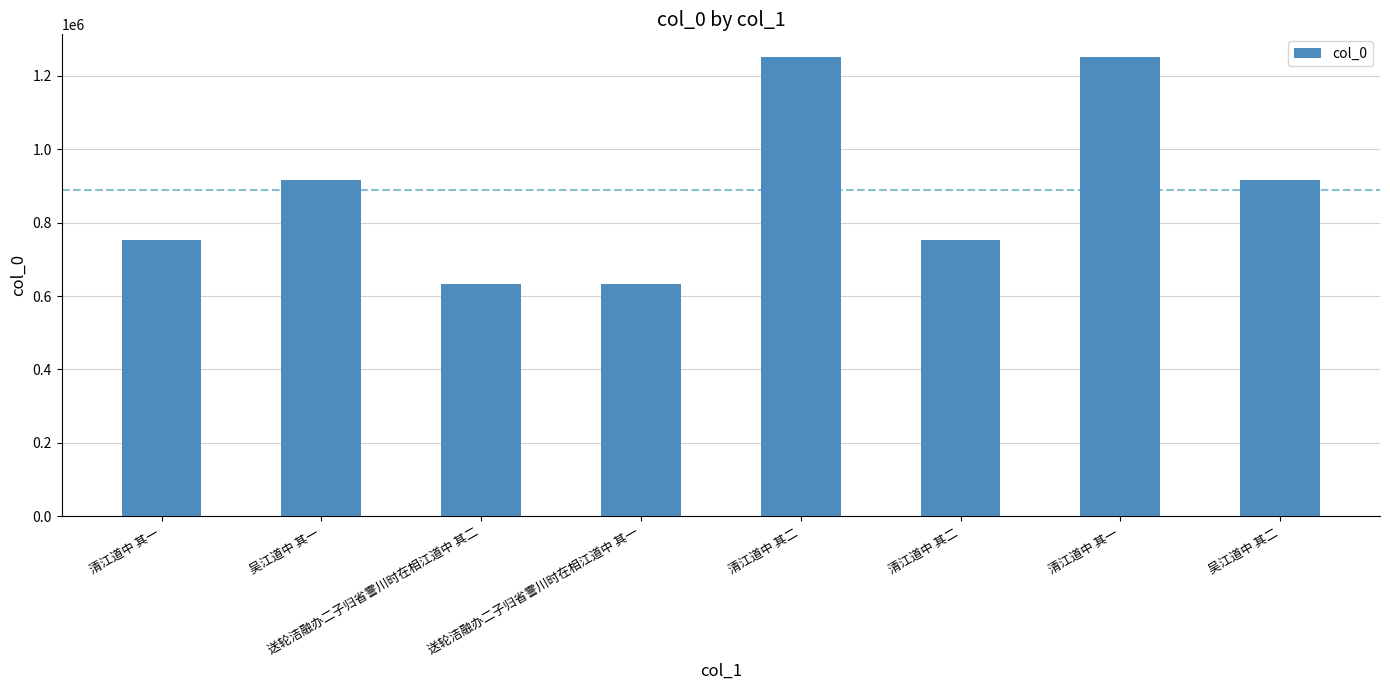

What is the average value?

888485